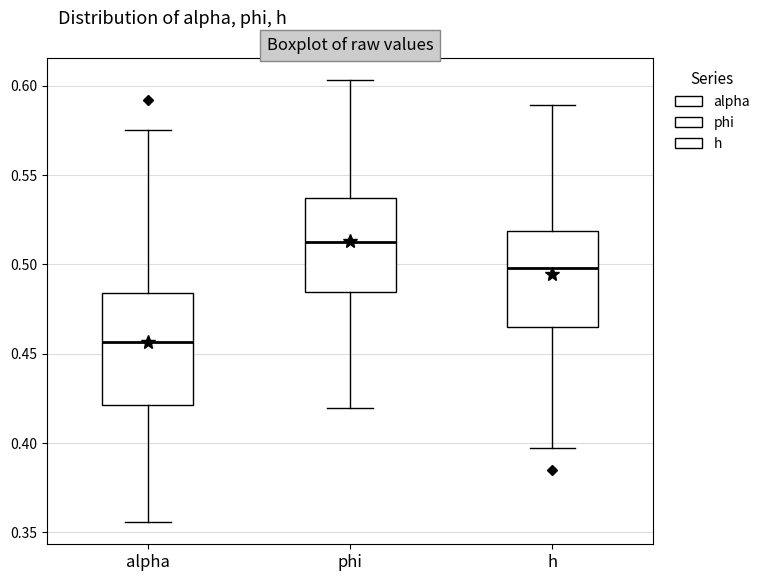

Which box's median line is the lowest?

alpha